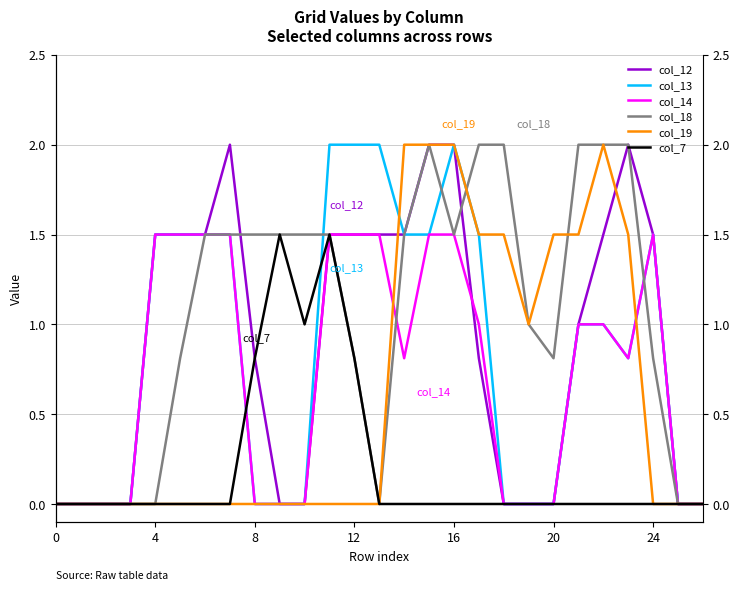

How many lines are shown in the chart?

6